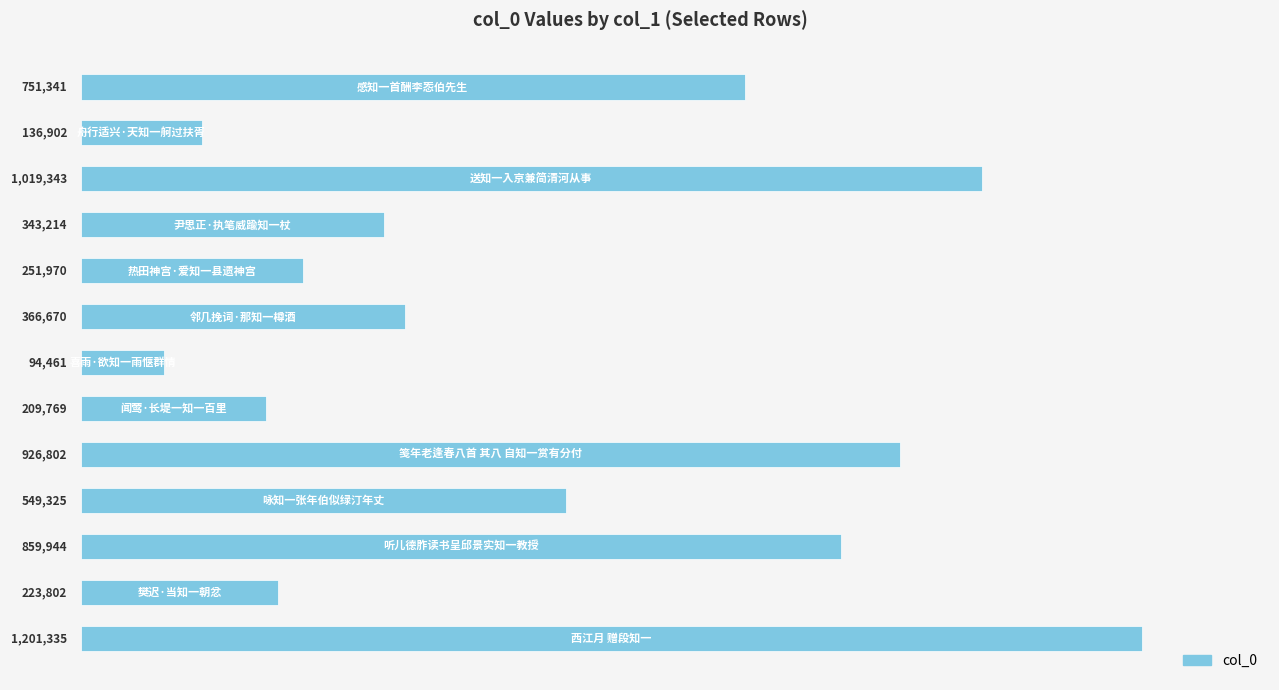

Are the bars grouped side by side (vs. stacked)?

No